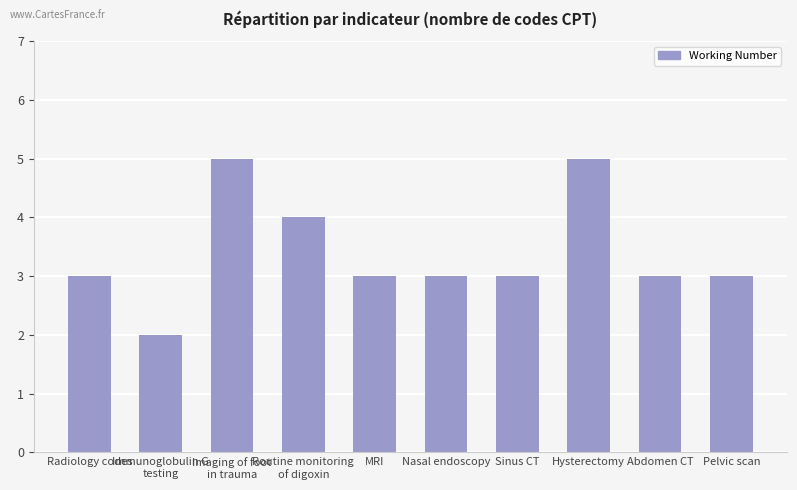

What is the maximum value shown in the chart?

5